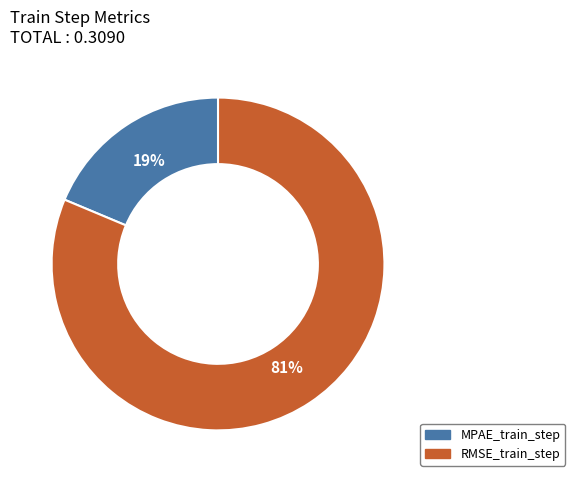

To the nearest percent, what percentage of the pie is MPAE_train_step?

19%